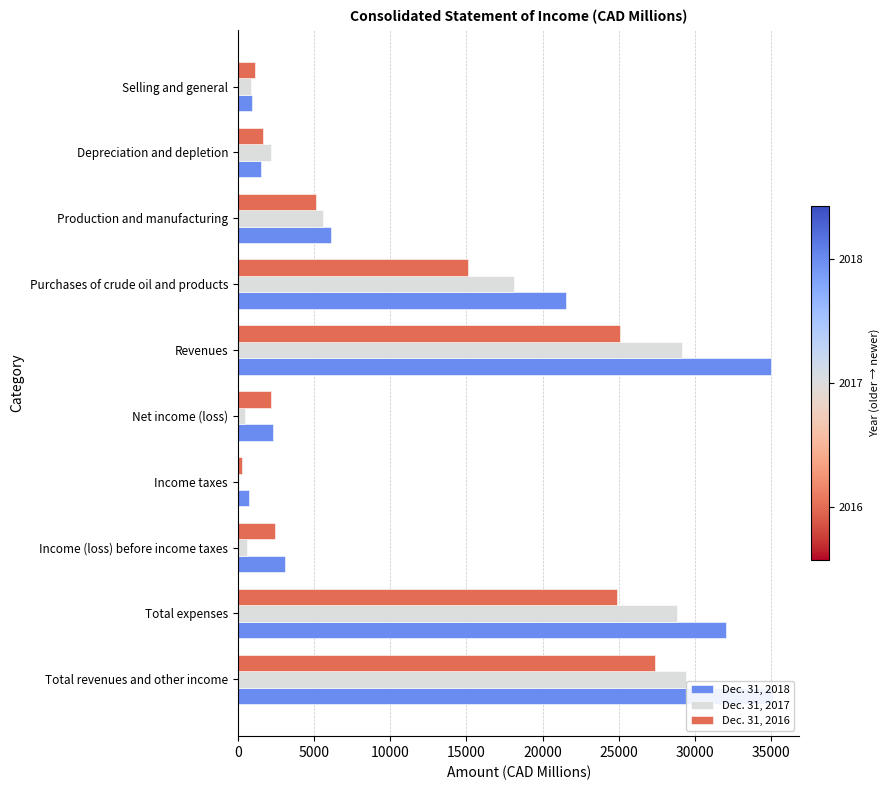

Which series has the largest total across all categories?

Dec. 31, 2018